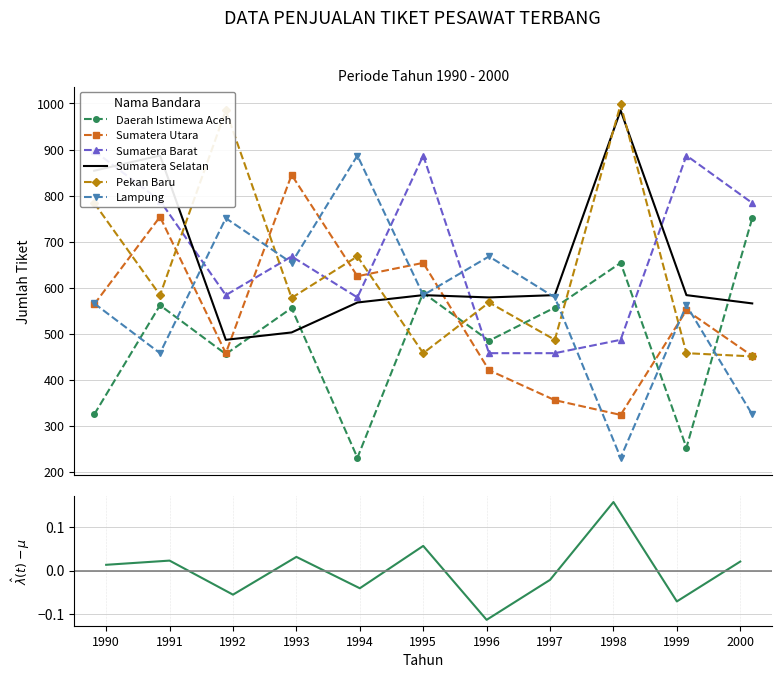

How many data points in Daerah Istimewa Aceh are above 556?

5